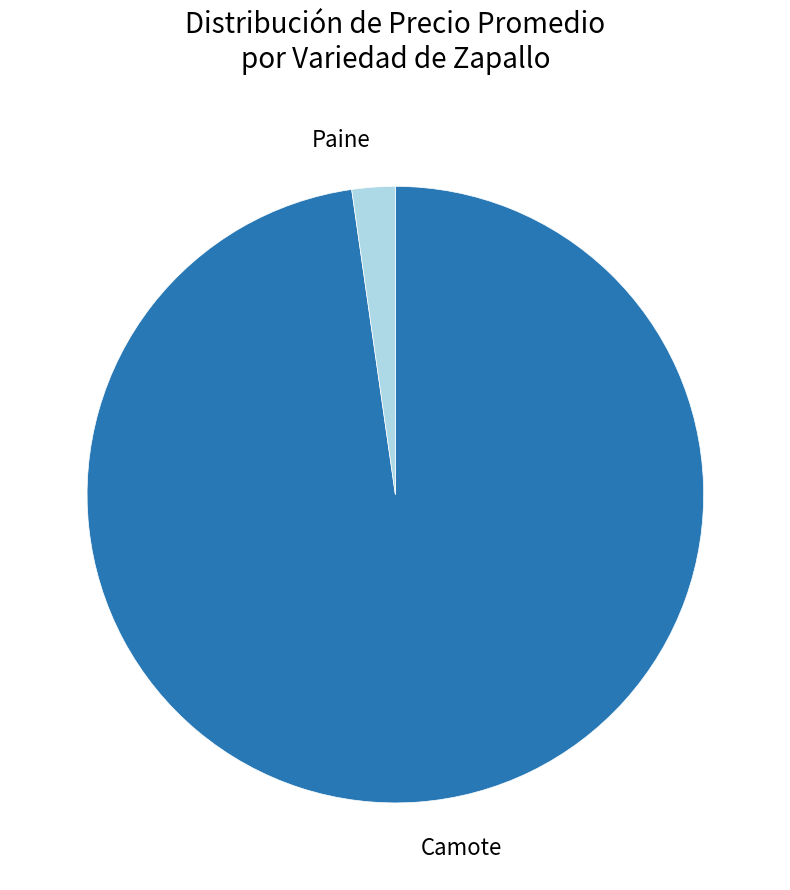

Which slice is the smallest?

Paine